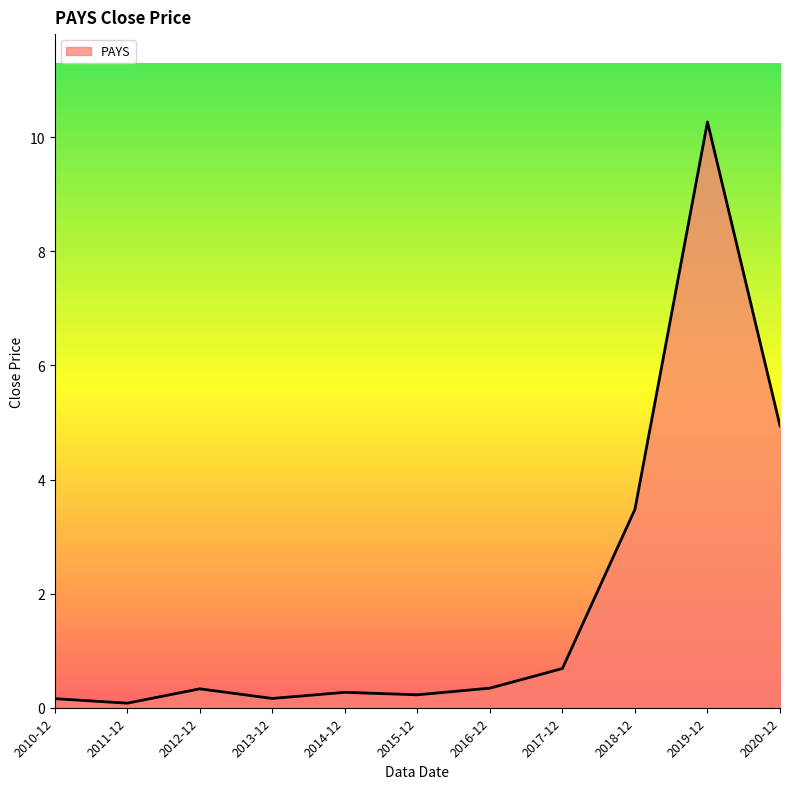

What is the sum of the values at 2019-12 and 2015-12?

10.5